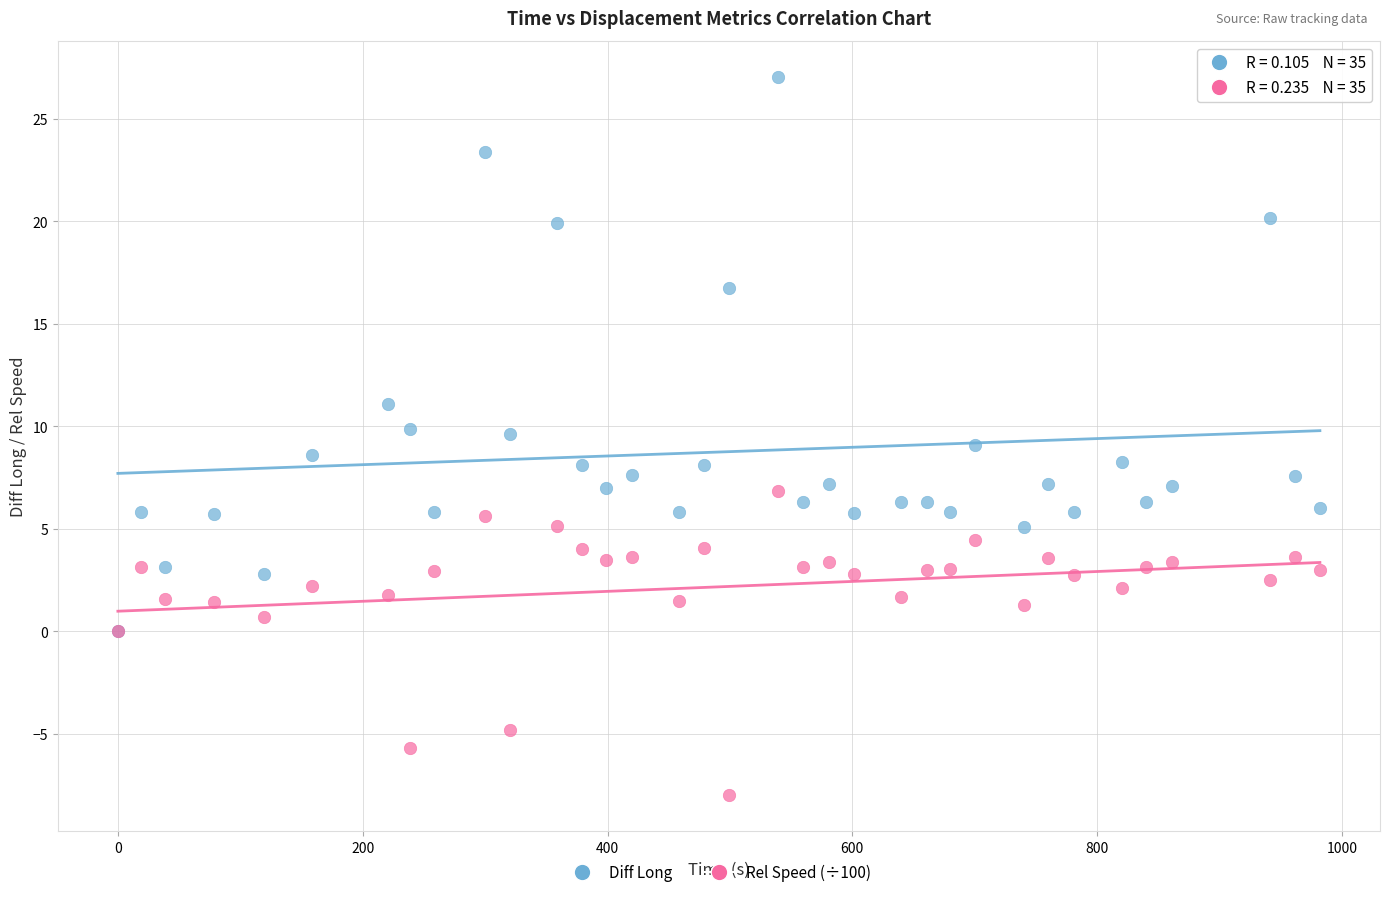

Which series has the largest Y range (max minus min)?

Diff Long